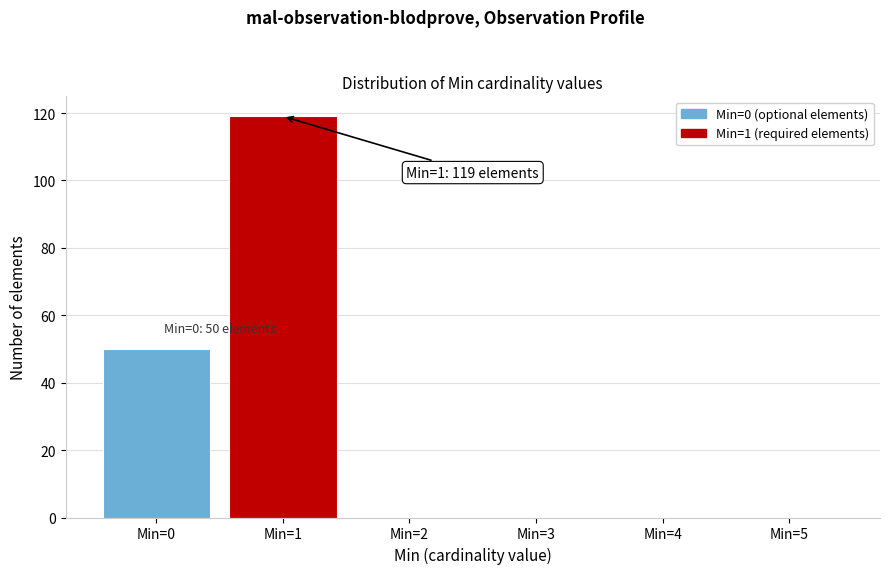

Reading left to right, list all the values displayed in this chart.

Min=0=50	Min=1=119	Min=2=0	Min=3=0	Min=4=0	Min=5=0